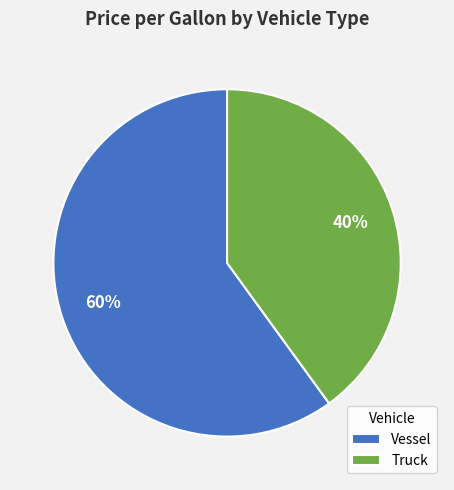

What percentage is the Vessel slice, to the nearest percent?

60%